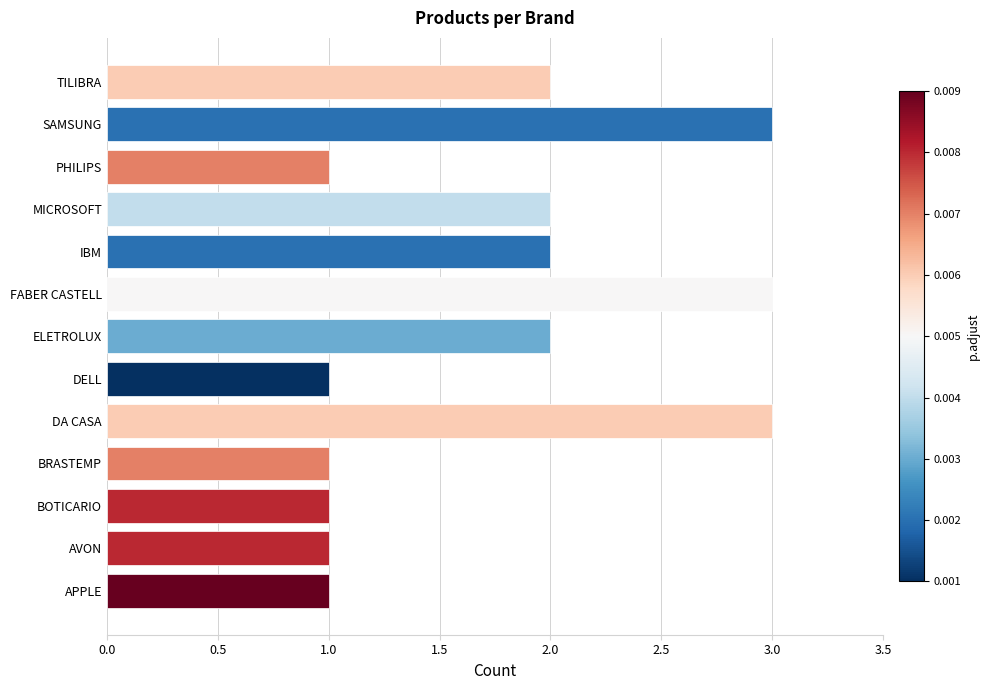

The chart shows a value of 0 at BOTICARIO. True or false?

False